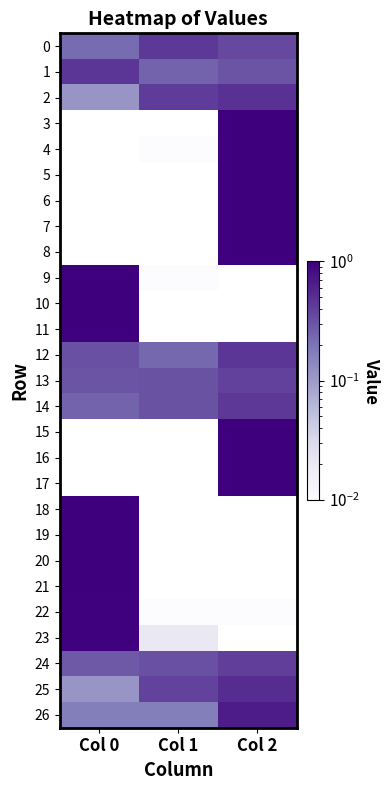

At how many categories does at least one series exceed 0?

3